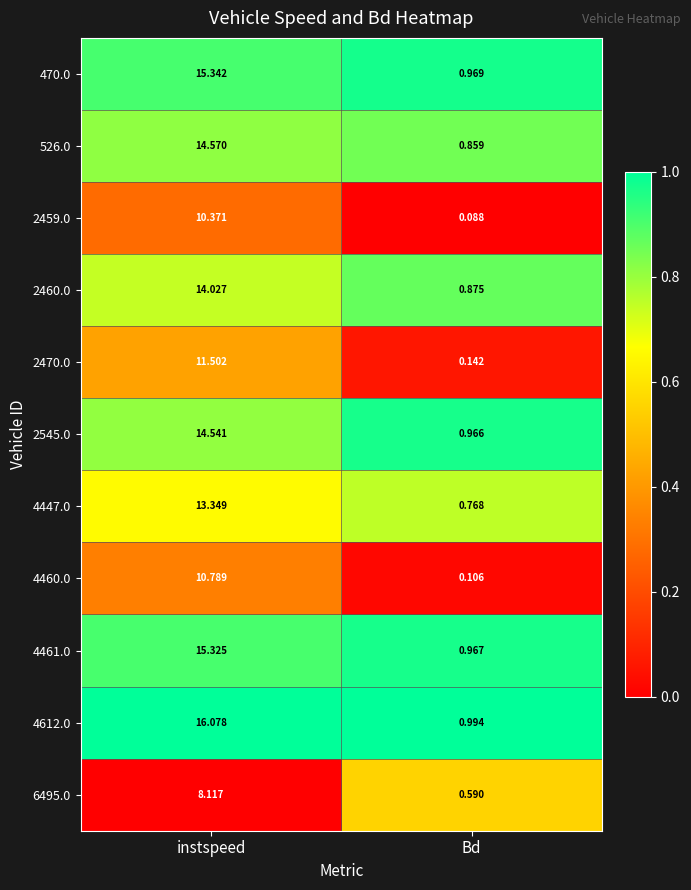

What is the difference between the highest and lowest values at instspeed?

8.0